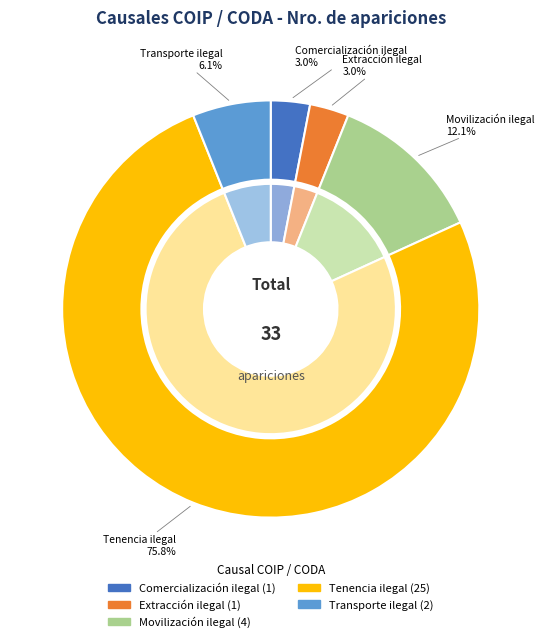

What is the total percentage of Transporte ilegal and Extracción ilegal?

9.1%